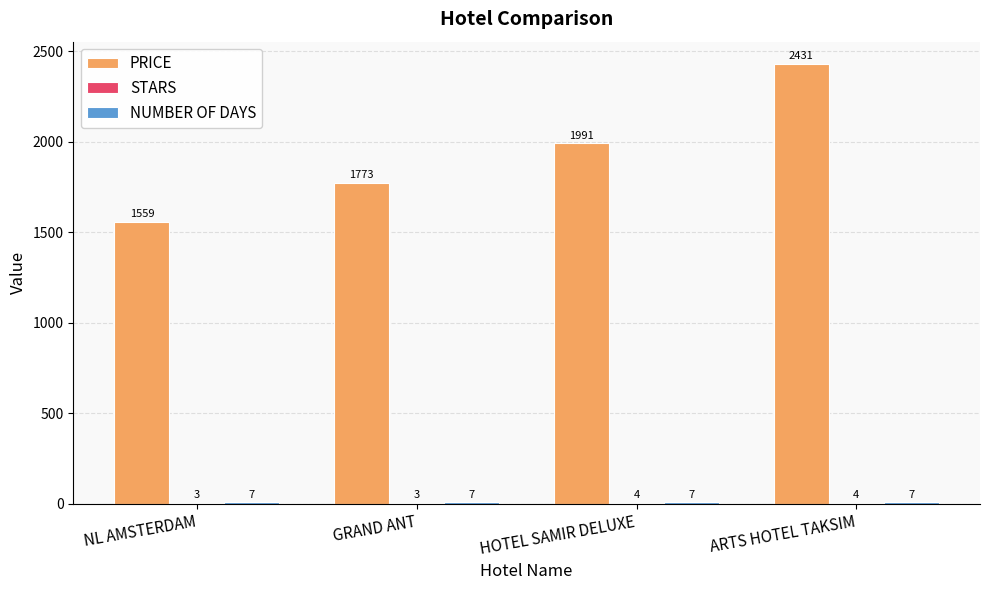

Which category has the highest value across all series?

ARTS HOTEL TAKSIM